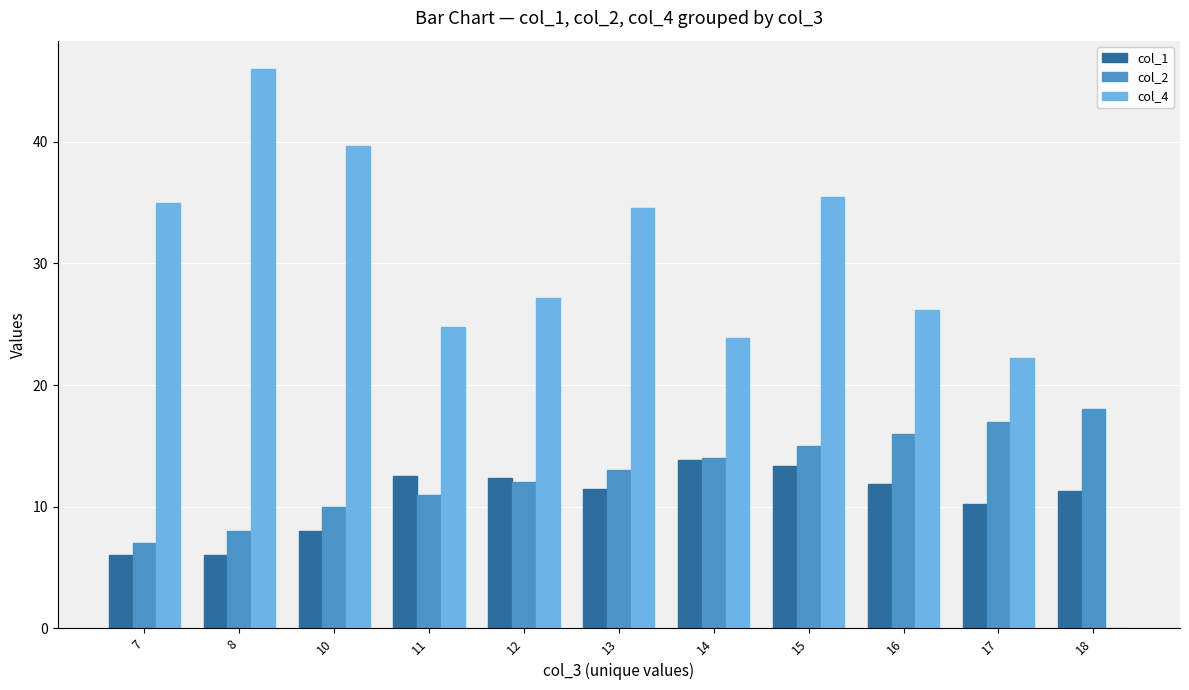

What are all the series names shown in the legend?

col_1, col_2, col_4